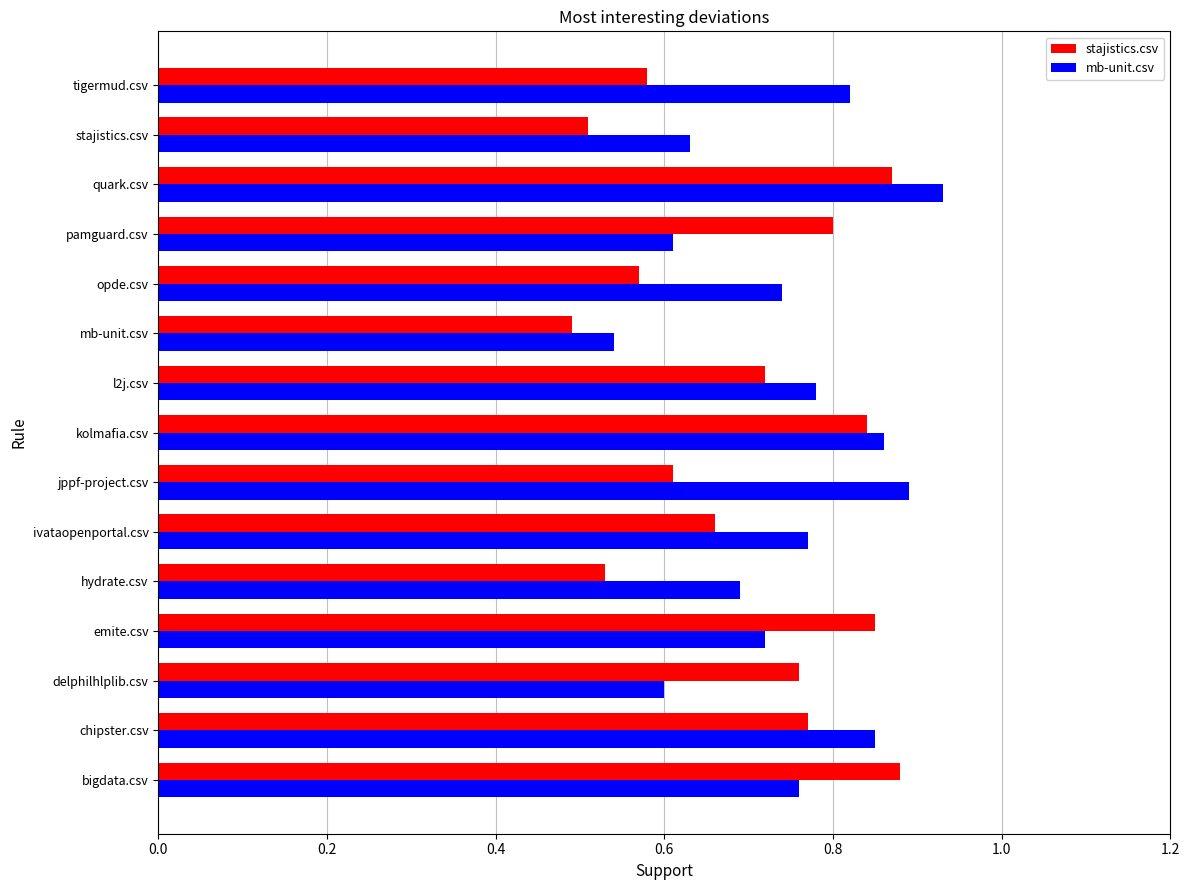

True or false: mb-unit.csv has a value of 0.7 at opde.csv.

True